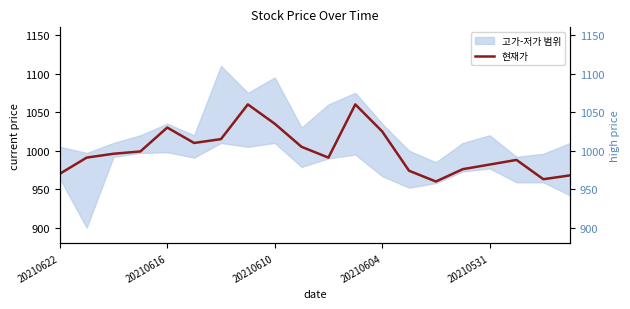

At which label does 고가 reach its peak?

6